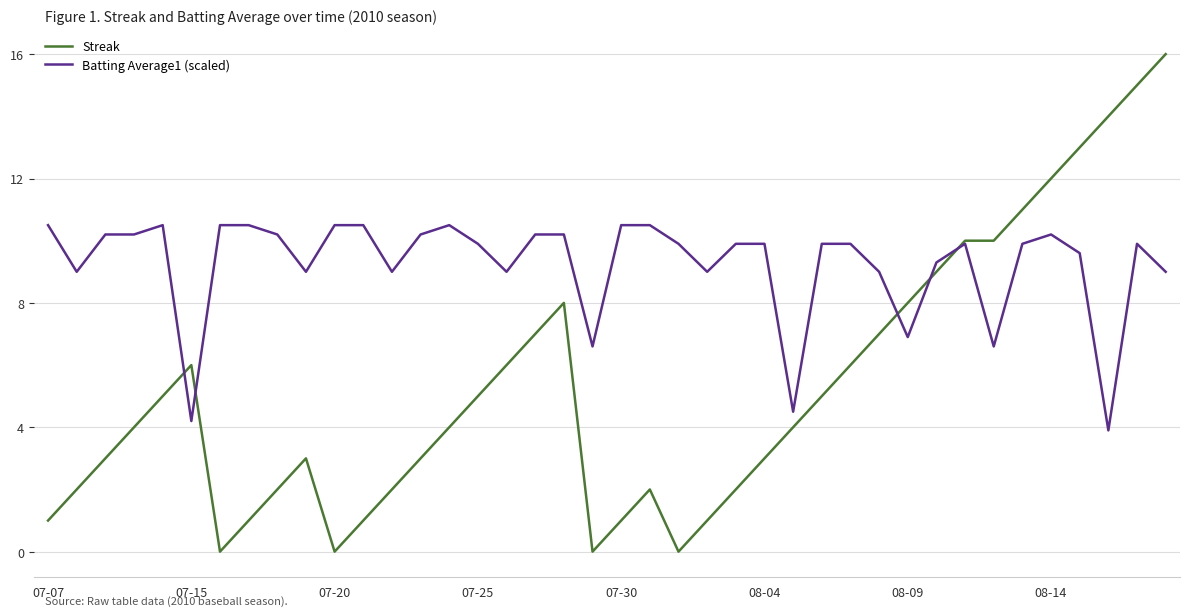

Which series has the largest range (max minus min)?

Streak